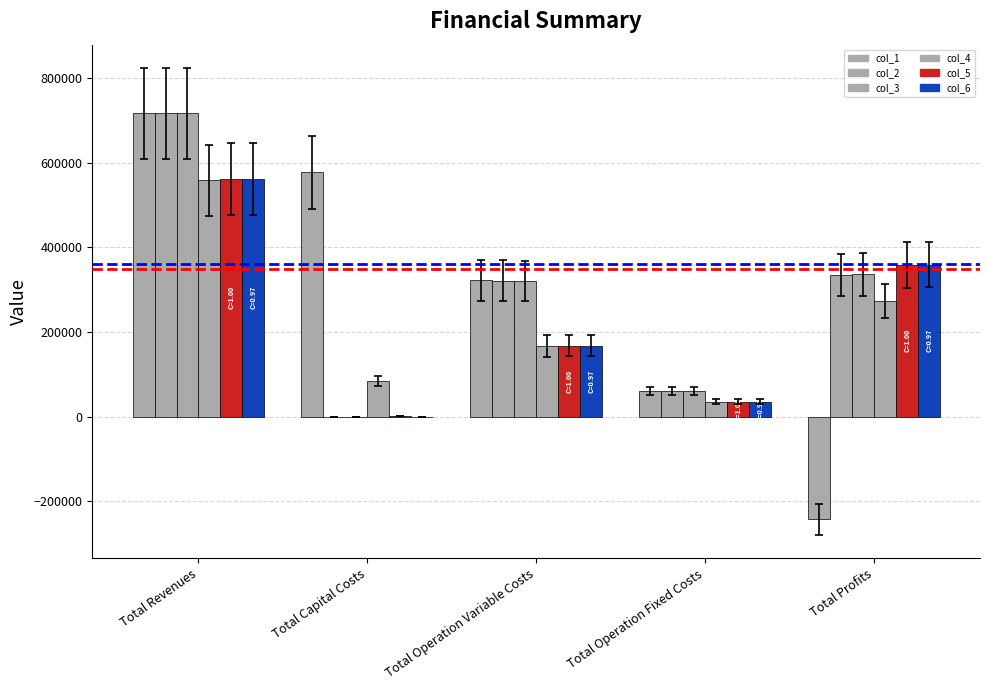

What is the label of the 4th bar from the left?

Total Operation Fixed Costs